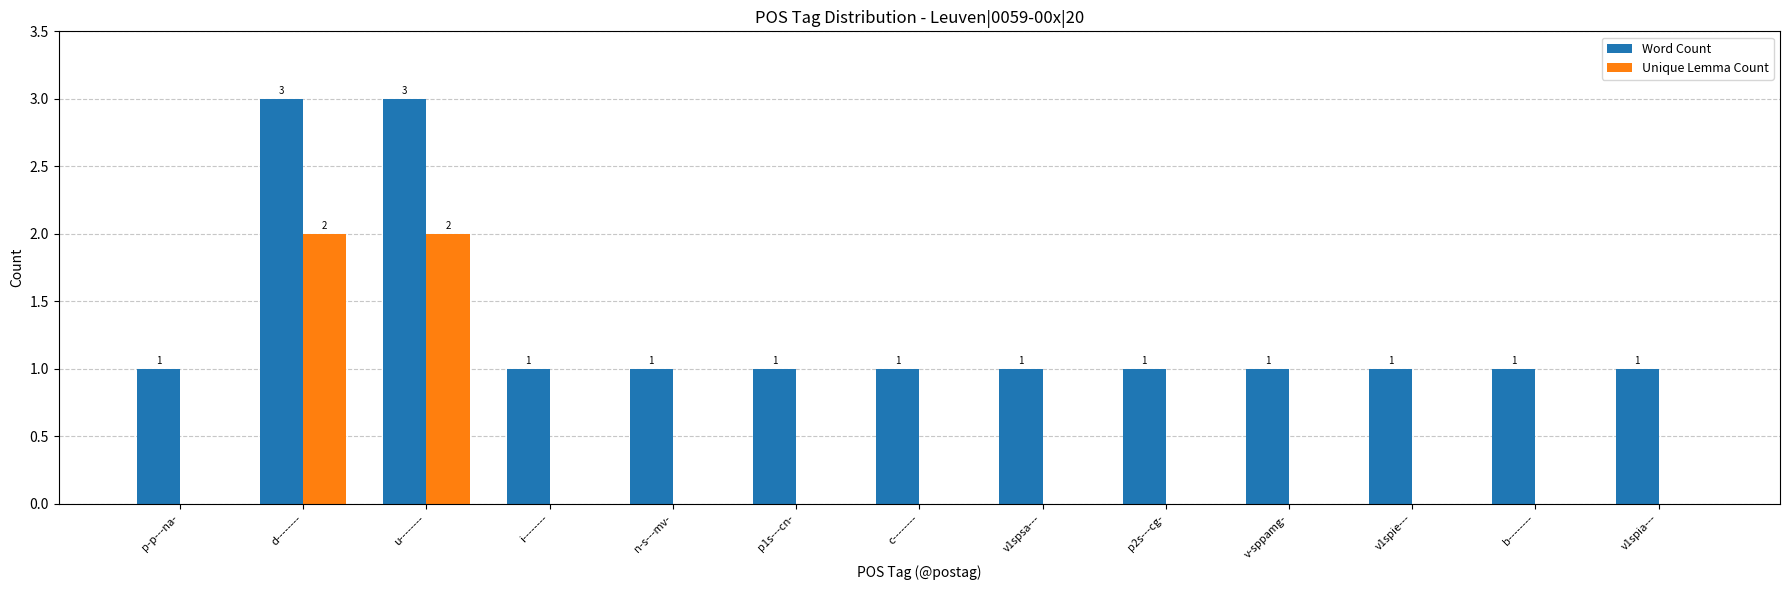

Reading right to left, extract all data points from this chart.

Word Count: 1	1	1	1	1	1	1	1	1	1	3	3	1
Unique Lemma Count: 0	0	0	0	0	0	0	0	0	0	2	2	0